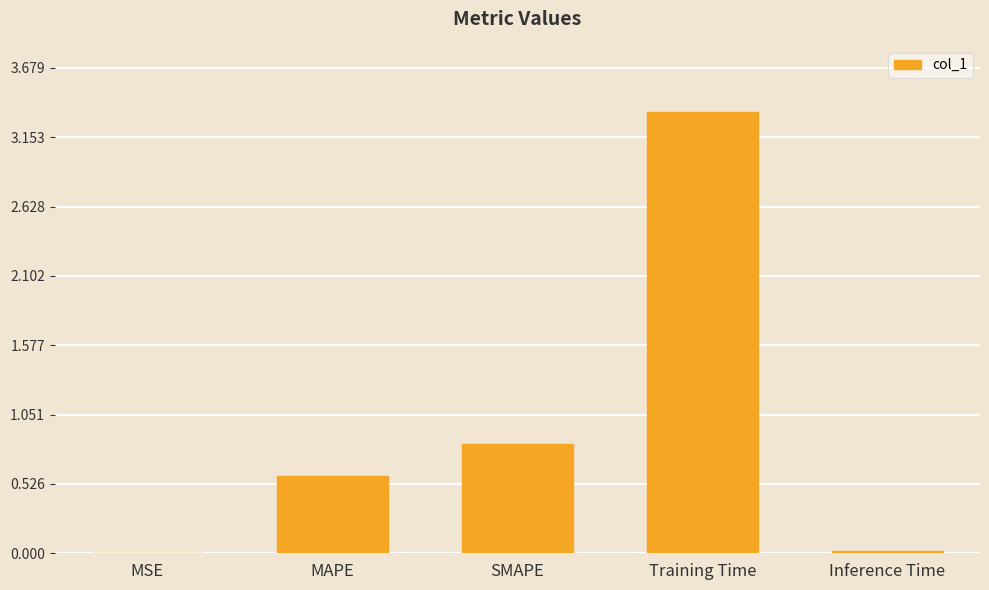

Where is the data nearest to the value 1?

SMAPE